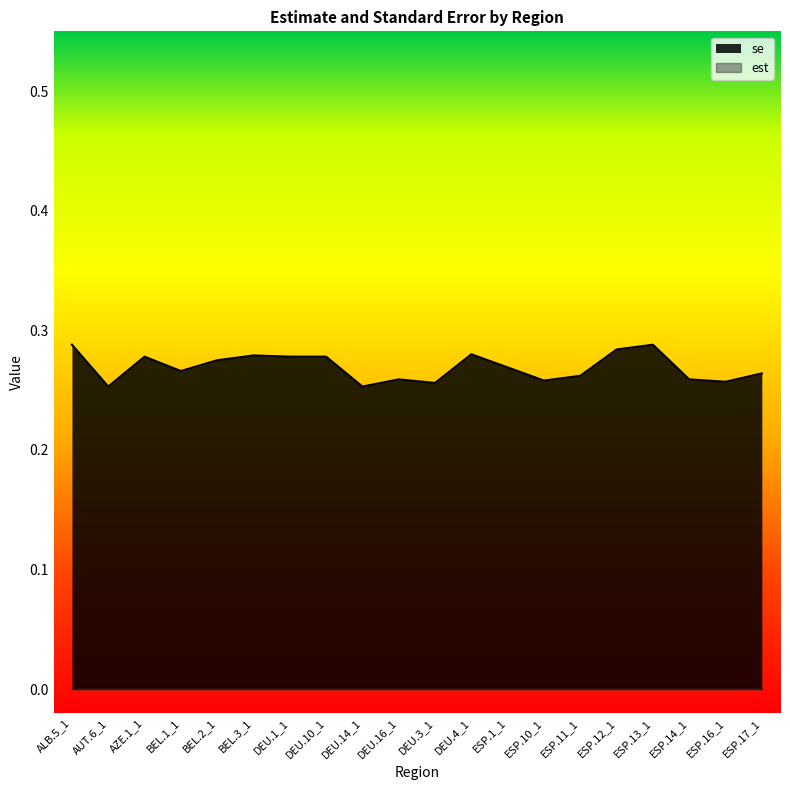

Is it true that the value at ESP.12_1 is 0.3?

True